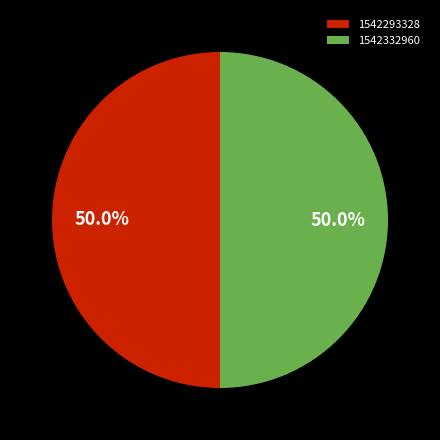

Combined, what portion of the pie is 1542293328 and 1542332960?

100.0%